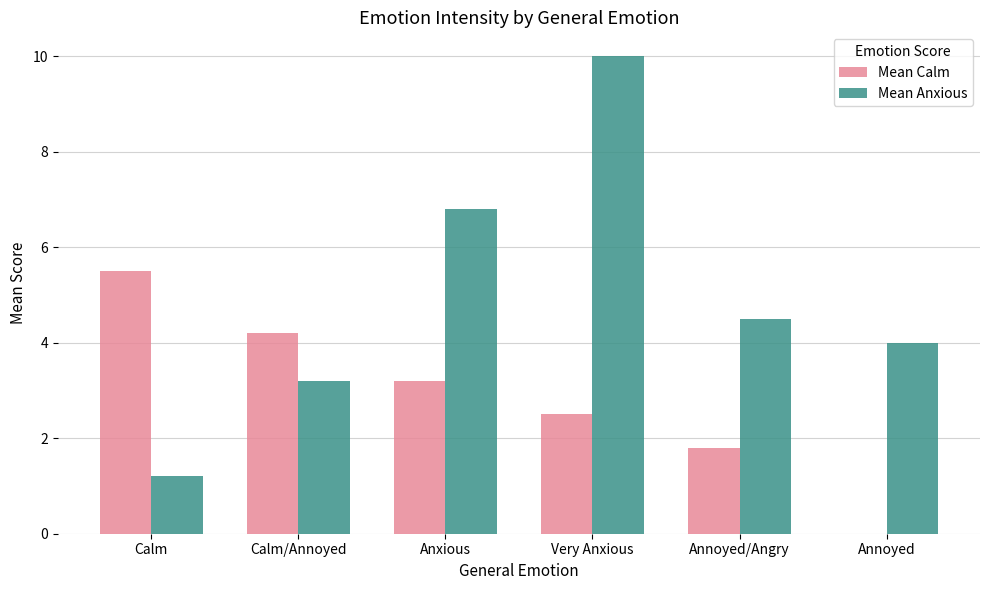

Where does the Mean Calm series first go above 3?

Calm